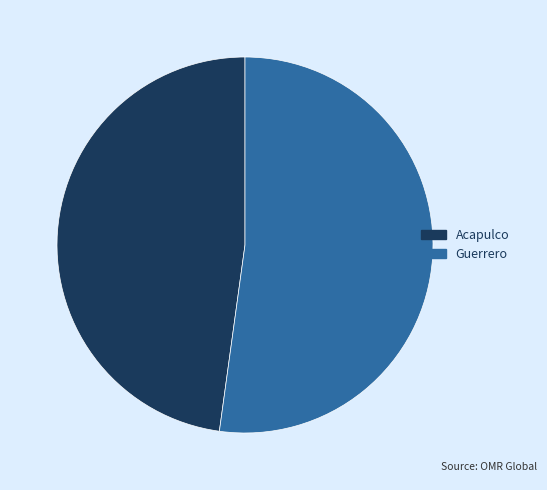

Does Acapulco account for over 50% of the chart?

No